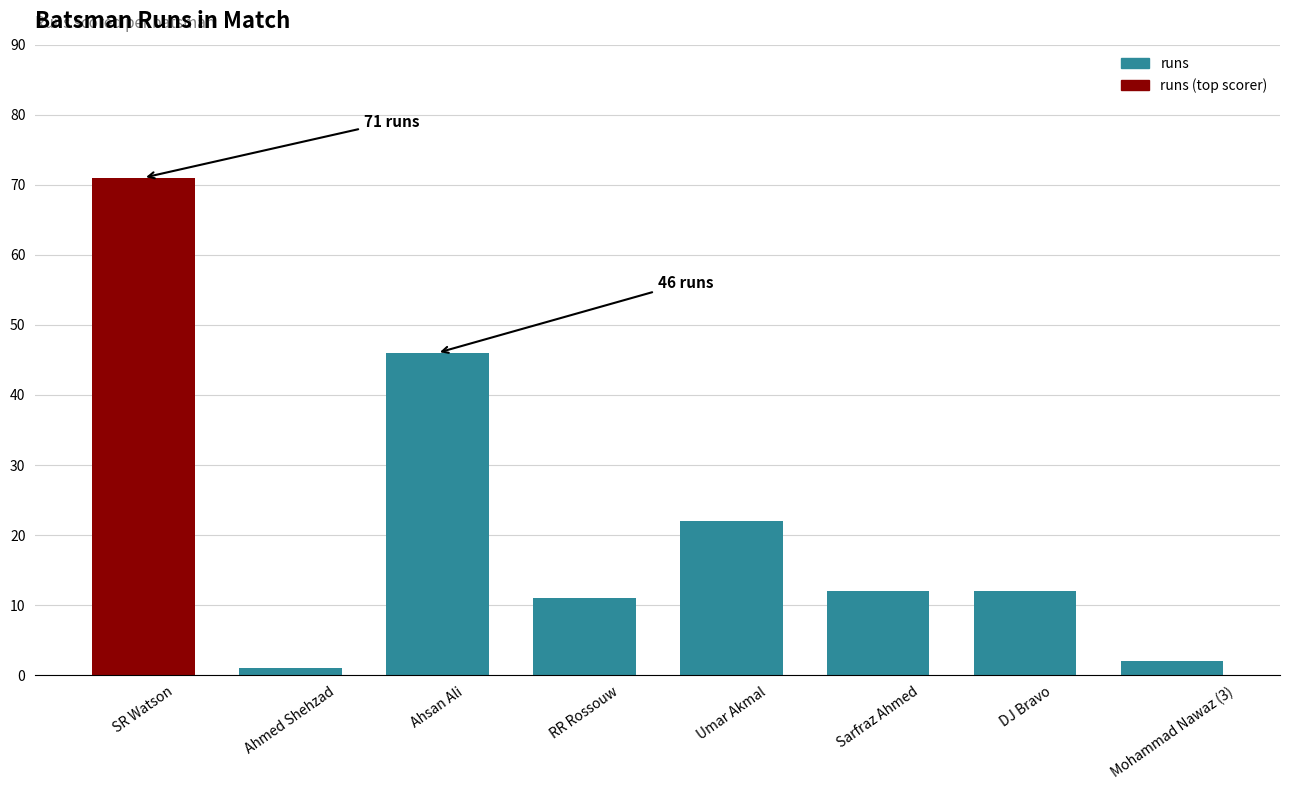

How many distinct data groups are displayed?

1